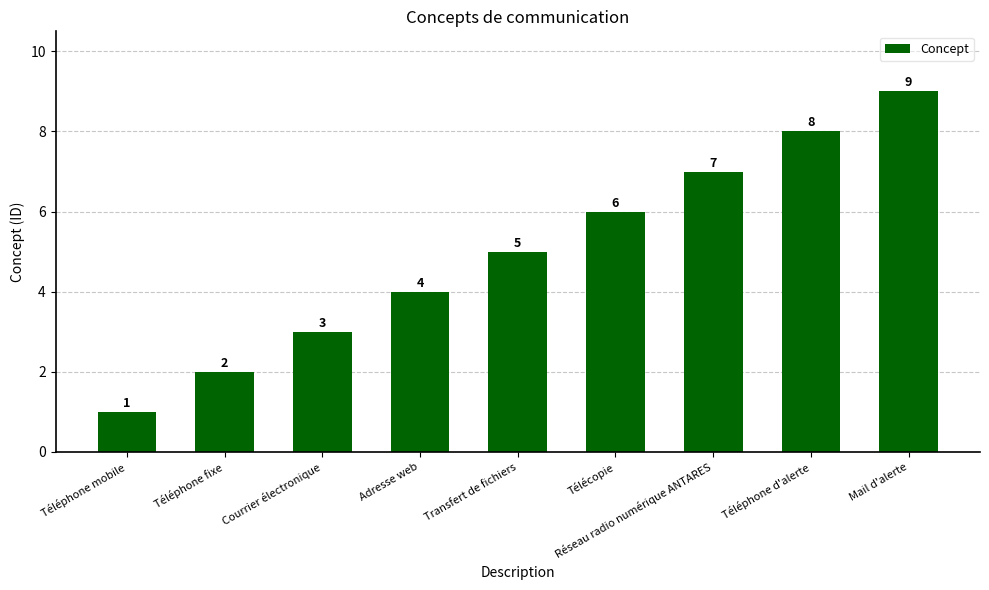

Which category has the highest value across all series?

Mail d'alerte